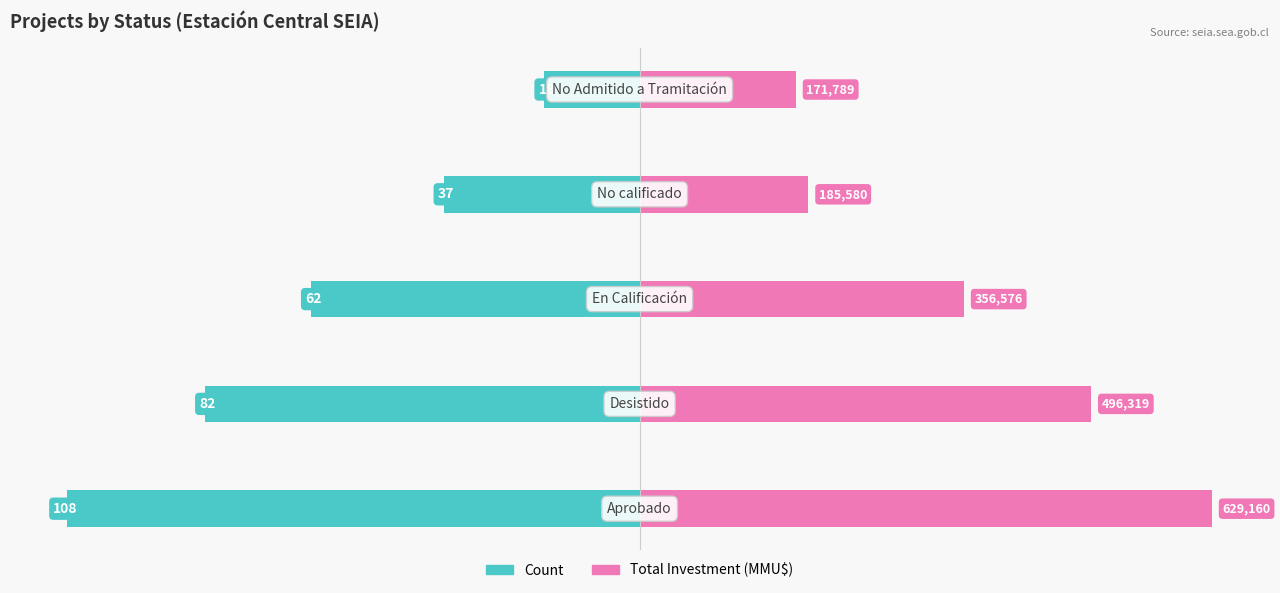

What are all the series names shown in the legend?

Count, Total Investment (MMU$)